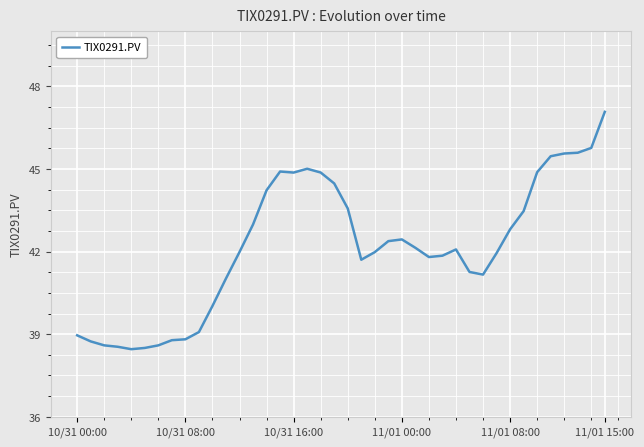

What is the difference between the maximum and minimum values?

8.6